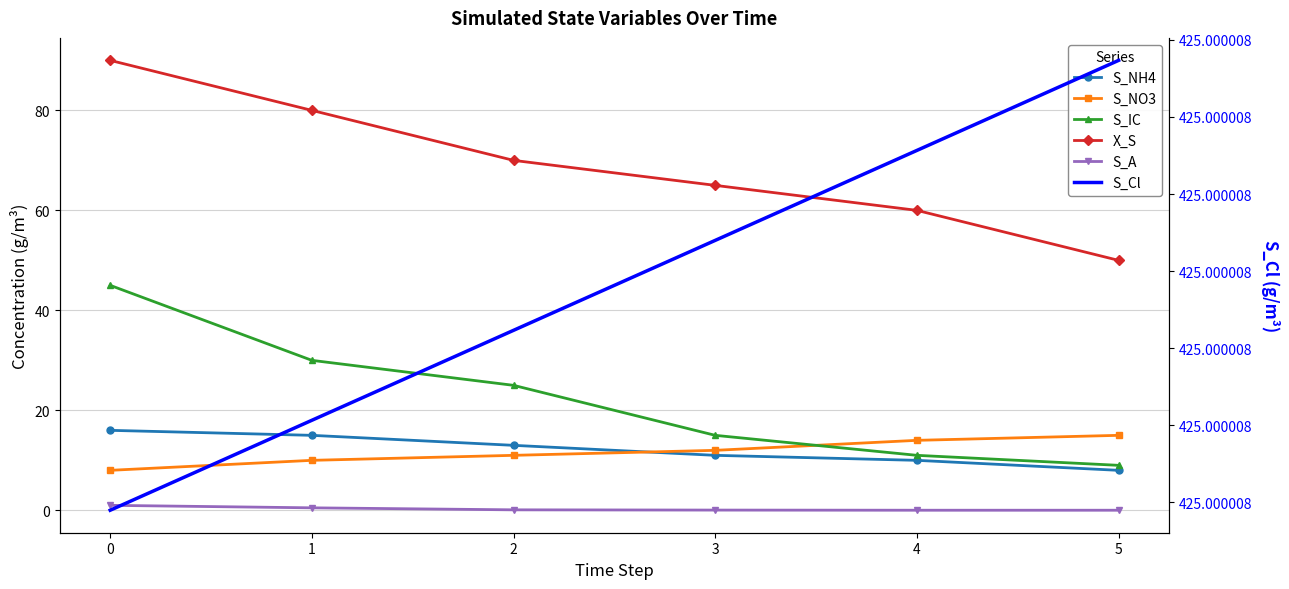

Does the chart have visible grid lines?

Yes